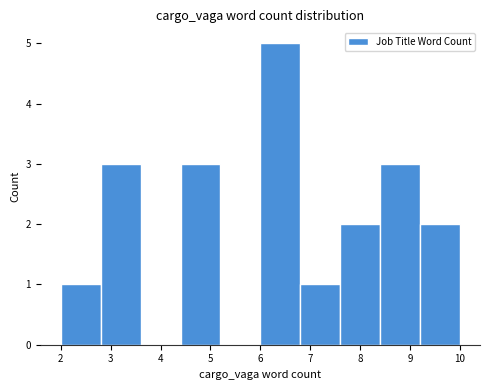

Reading left to right, transcribe this chart: for each bar, give the range it covers on the x-axis and its height. The values are not printed on the chart, so give them approximately, as read against the axis.

2.0 to 2.8: 1
2.8 to 3.6: 3
3.6 to 4.4: 0
4.4 to 5.2: 3
5.2 to 6.0: 0
6.0 to 6.8: 5
6.8 to 7.6: 1
7.6 to 8.4: 2
8.4 to 9.2: 3
9.2 to 10.0: 2